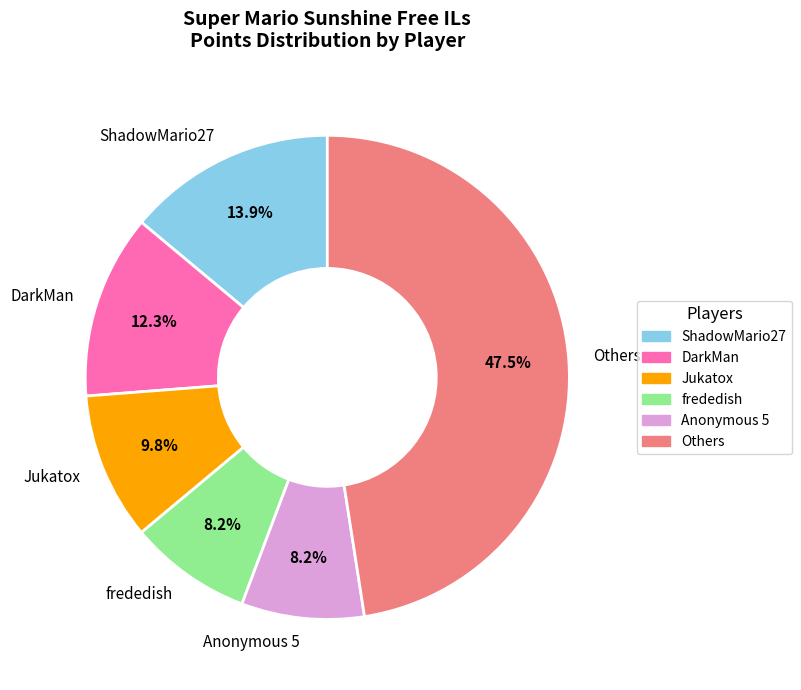

Which has a higher value, Jukatox or DarkMan?

DarkMan